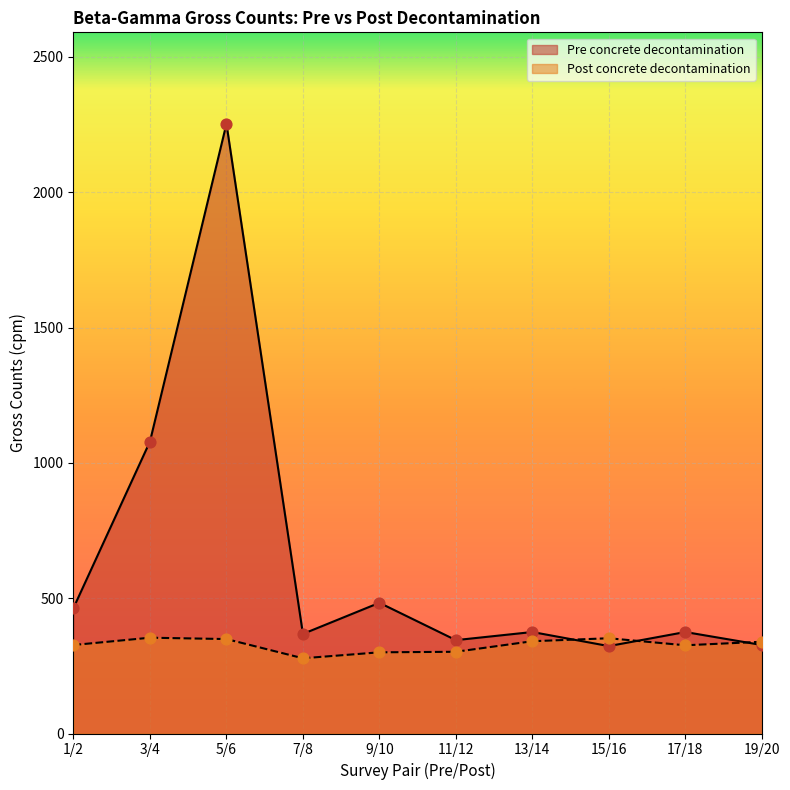

Which series reaches the maximum Y coordinate?

Pre concrete decontamination